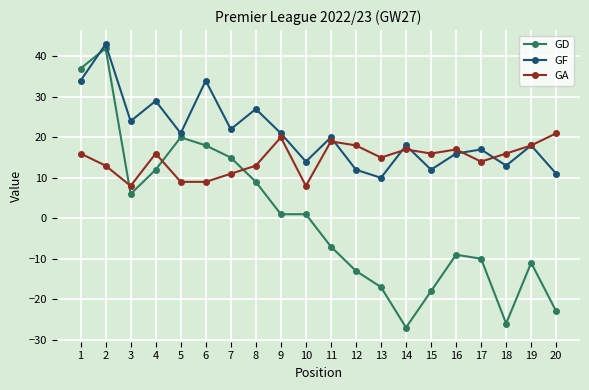

Where do GD and GA first cross each other?

2 and 3